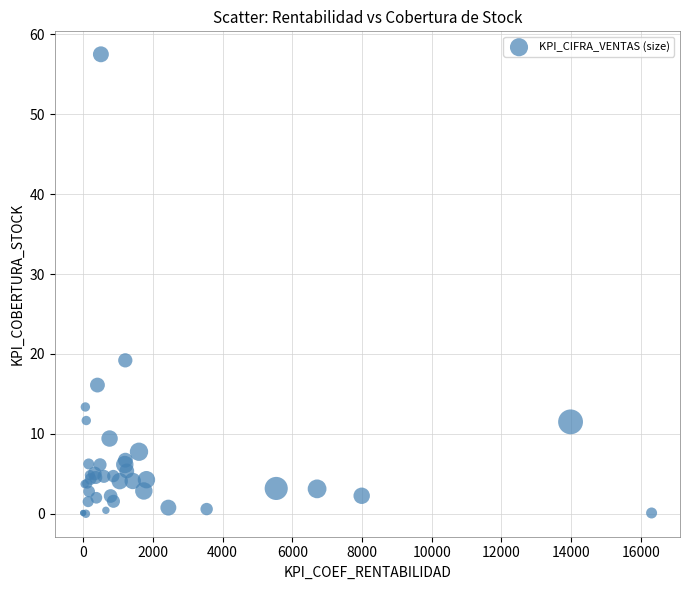

What Y value in the scatter plot is closest to 28?

19.2